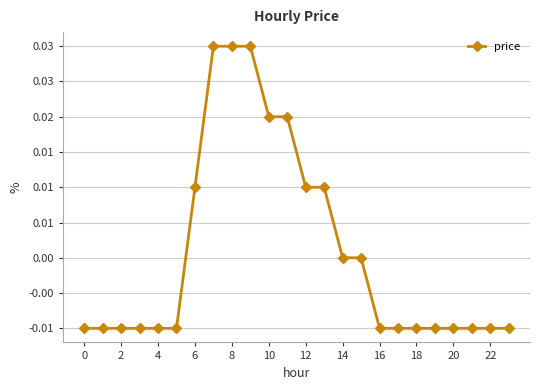

Is this an area chart (filled region under the line)?

No